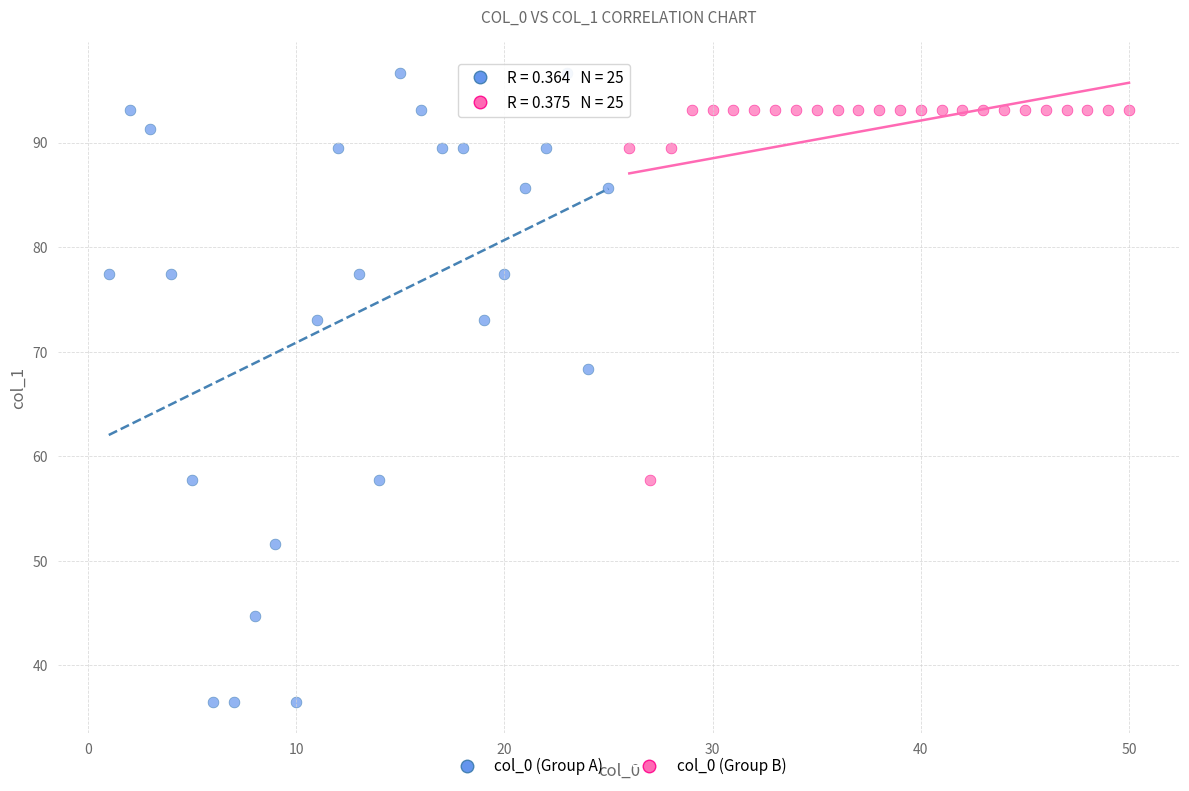

Which series has the largest Y range (max minus min)?

col_0 (Group A)